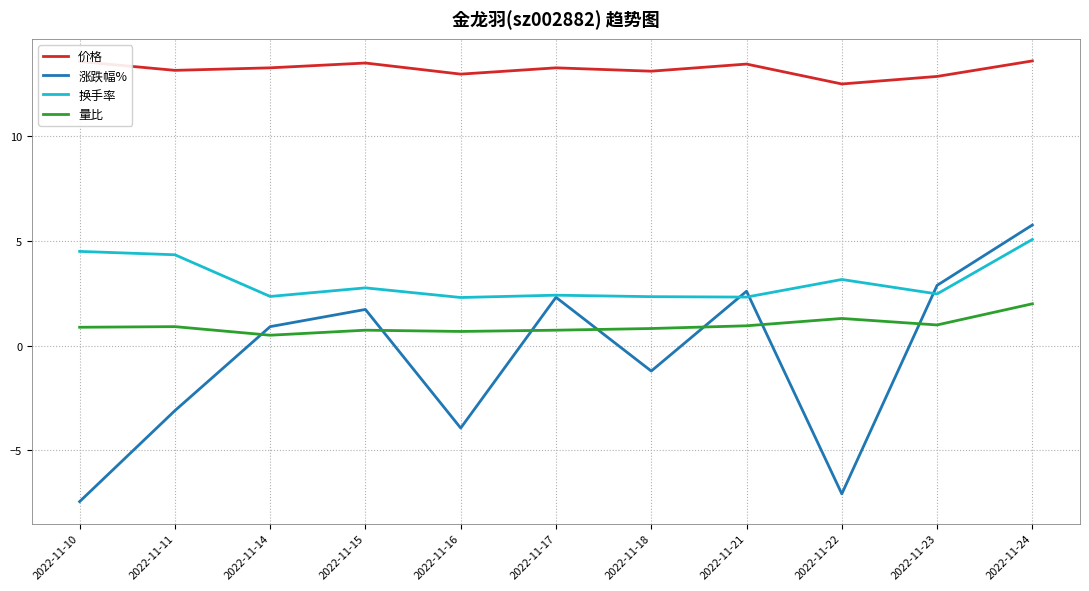

Which series has the largest total across all categories?

价格